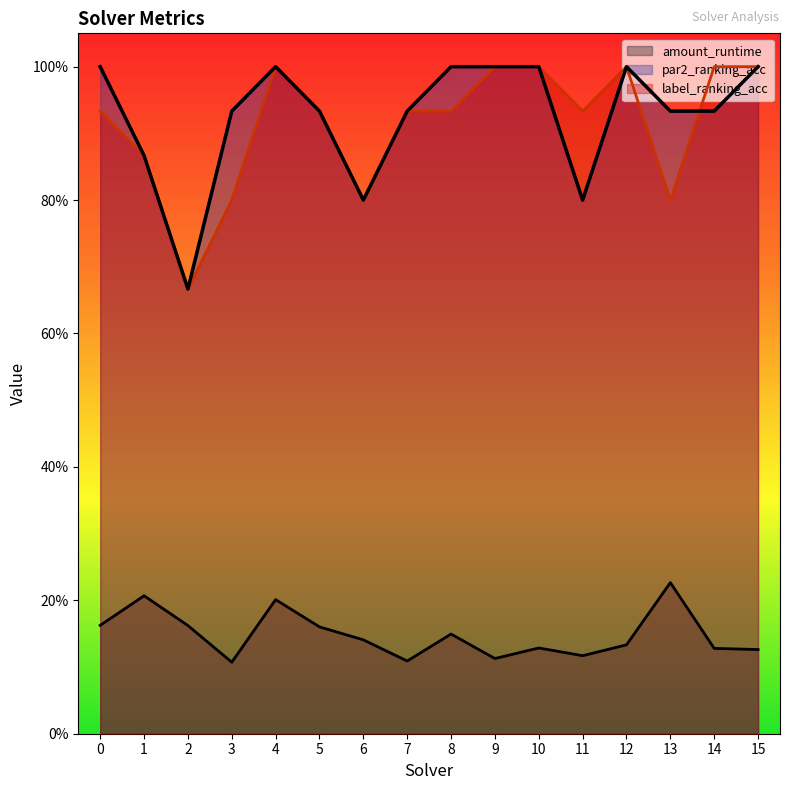

What is the sum of all par2_ranking_acc values?

14.8